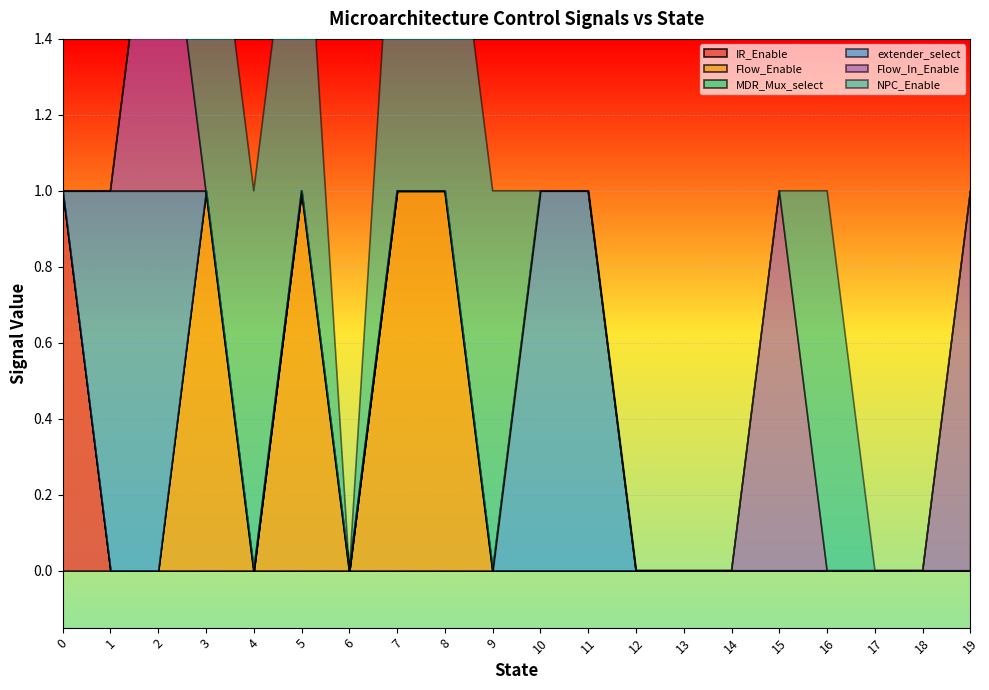

Rank the series at 12 from highest to lowest value.

IR_Enable, Flow_Enable, MDR_Mux_select, extender_select, Flow_In_Enable, NPC_Enable